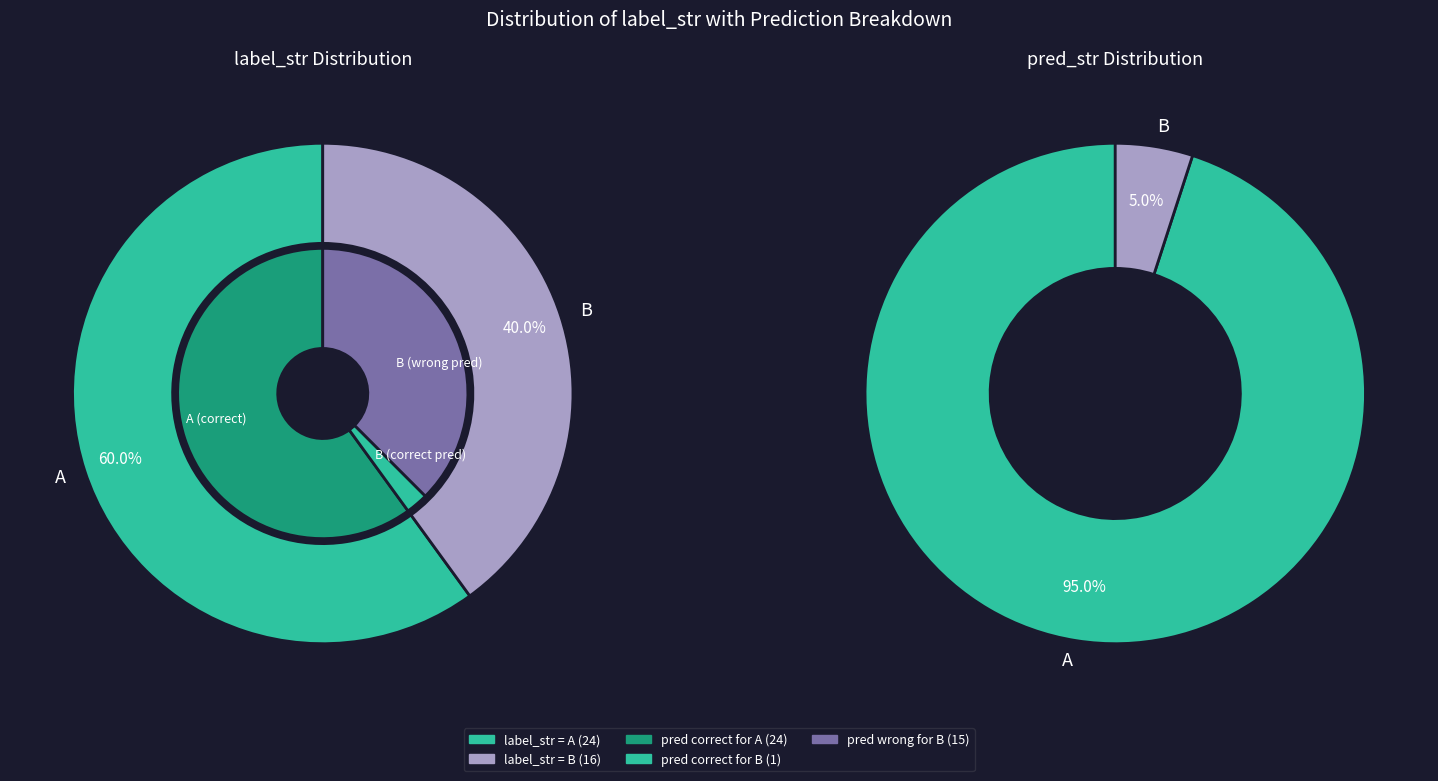

Count the number of slices in the pie.

2